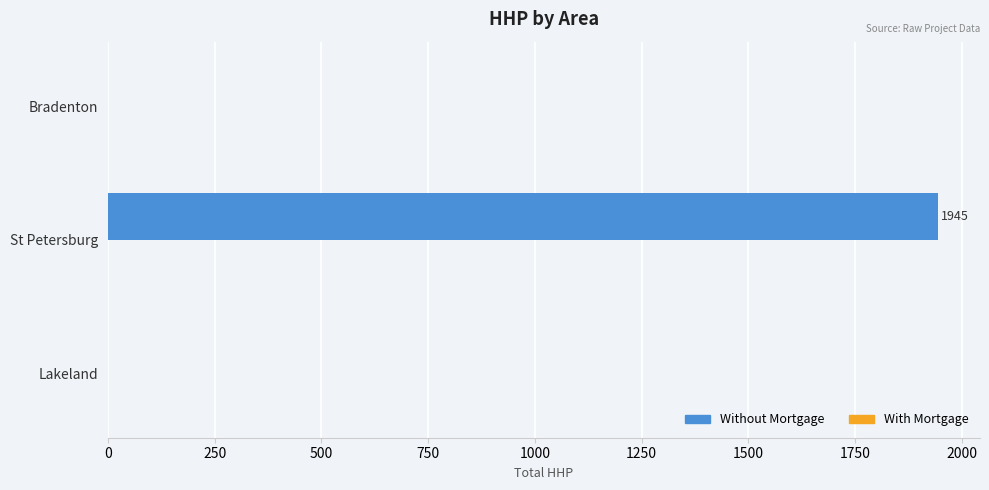

Which has a higher value, Bradenton or St Petersburg?

St Petersburg